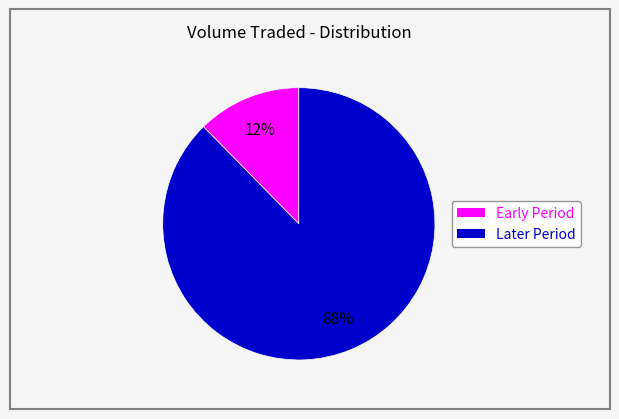

Is there a majority slice in this chart?

Yes